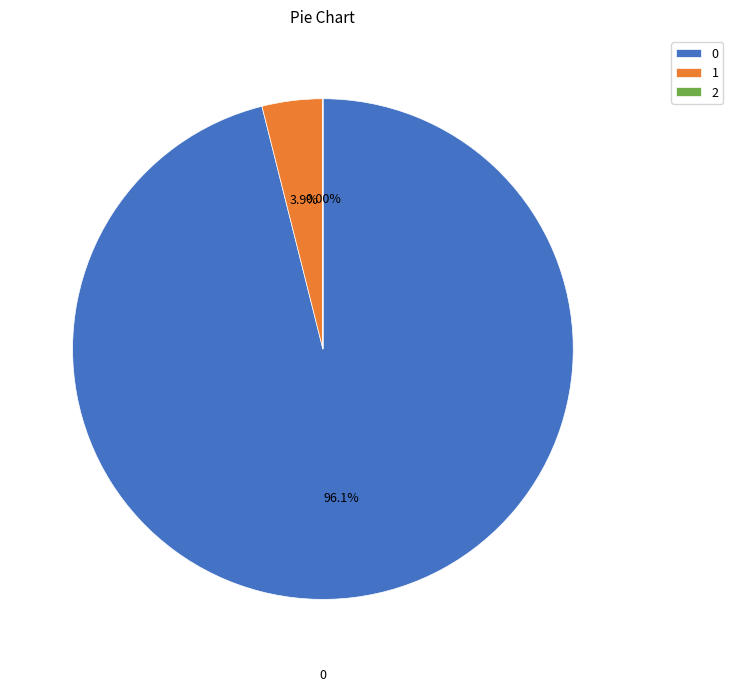

Does any single category account for the majority?

Yes